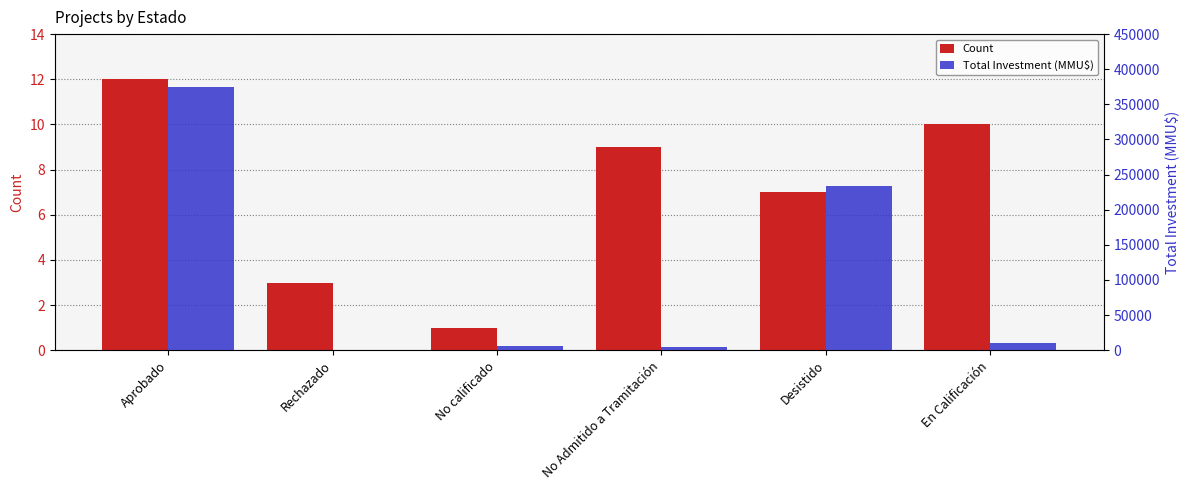

Reading right to left, extract all data points from this chart.

Count: 10	7	9	1	3	12
Total Investment (MMU$): 9903	234432	4300	6500	300	374447